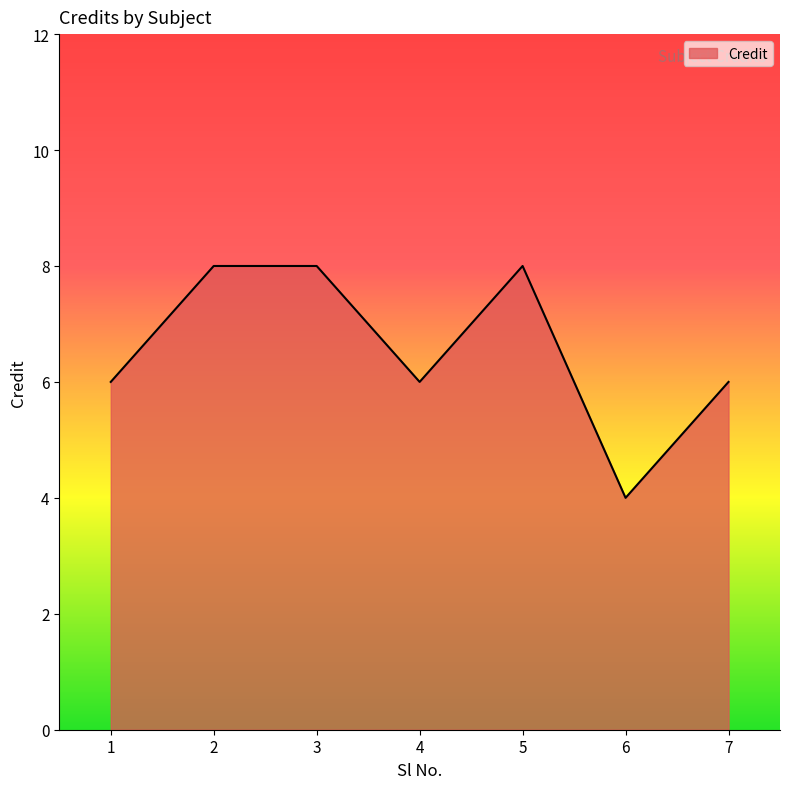

Between 6 and 3, which is larger?

3